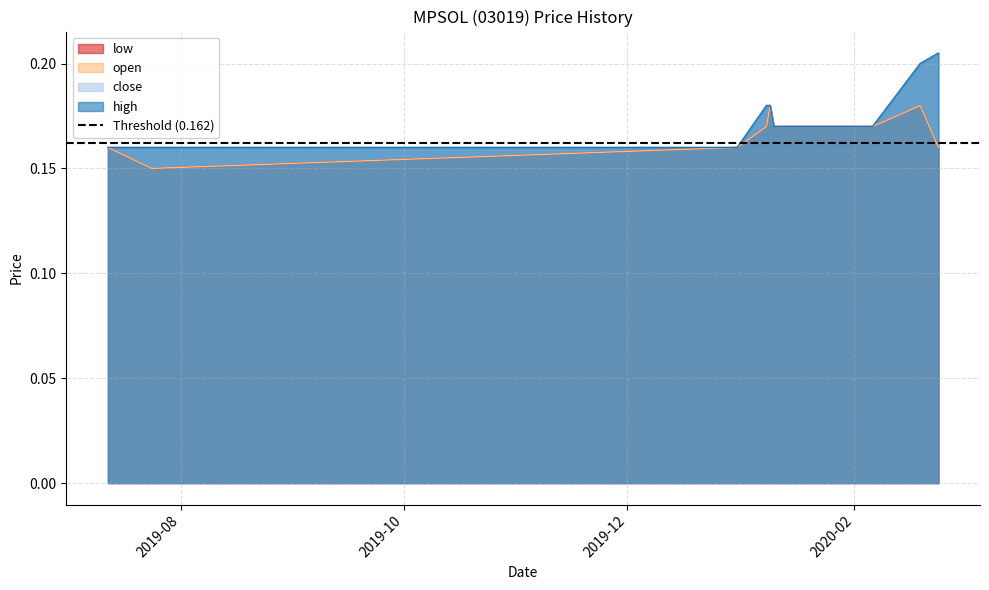

What is the total value across all series at 2020-01-13?

0.7